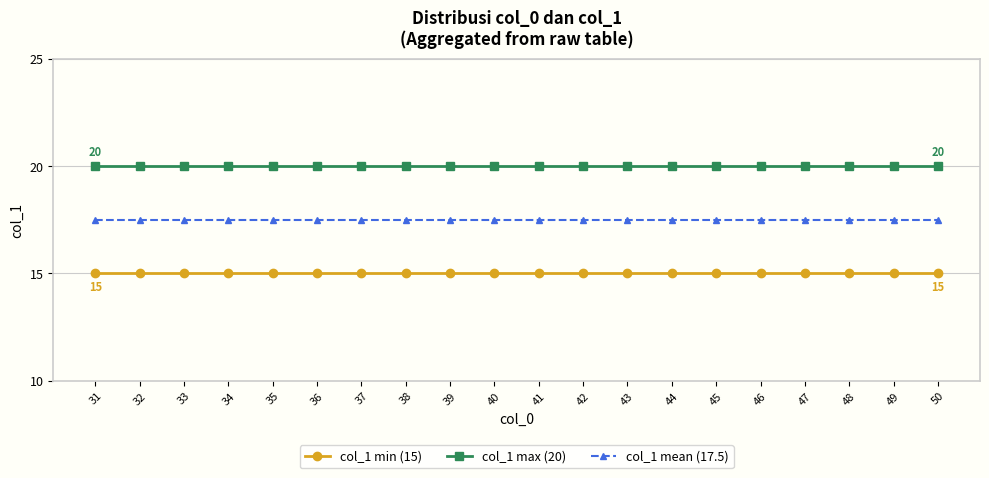

Is the value of col_1 max (20) at 36 greater than the value of col_1 mean (17.5) at 42?

Yes